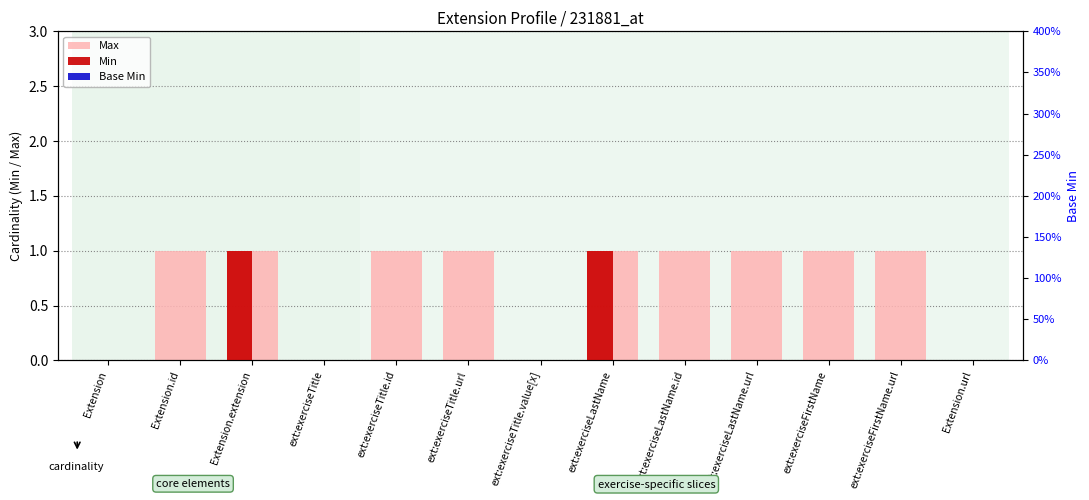

At ext:exerciseLastName.id, list the series in order from largest to smallest.

Max, Min, Base Min